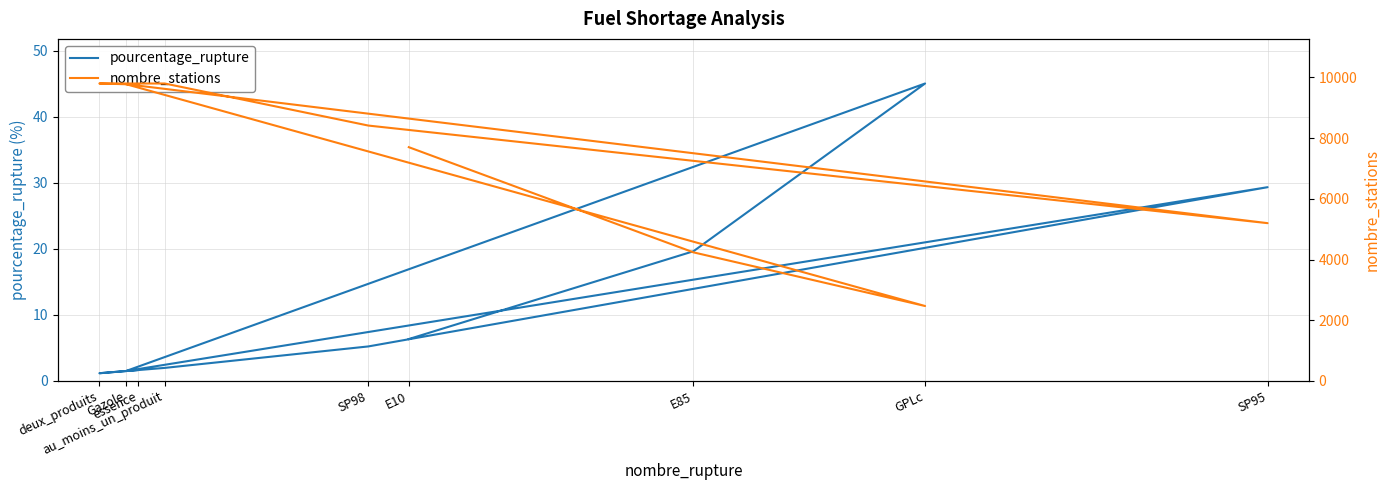

What is the approximate value of nombre_stations at SP98?

8416.0